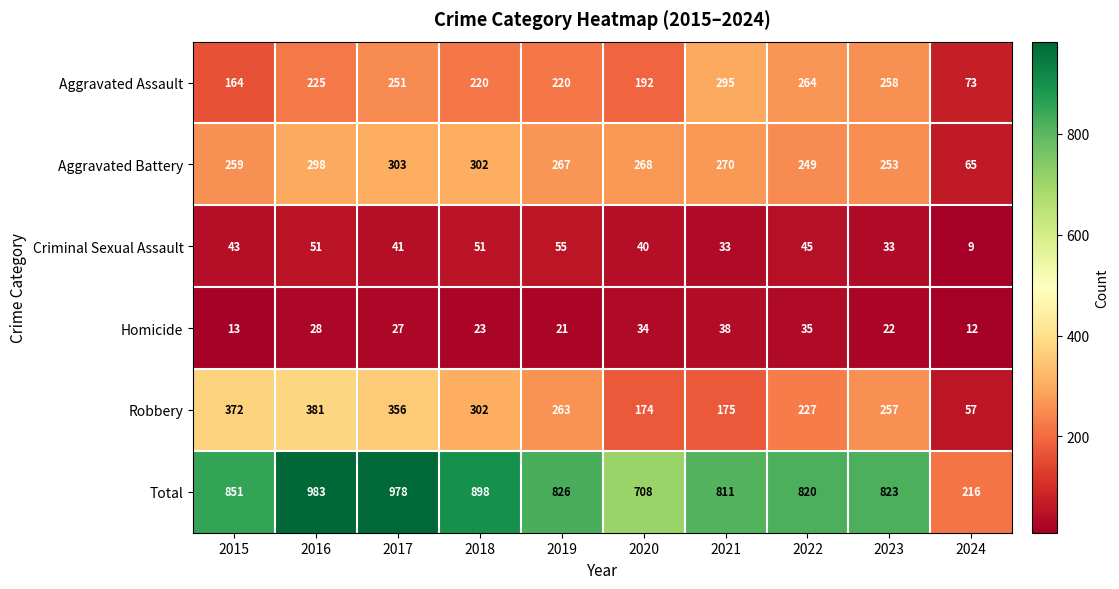

What is the sum of the Homicide values at 2019 and 2022?

56